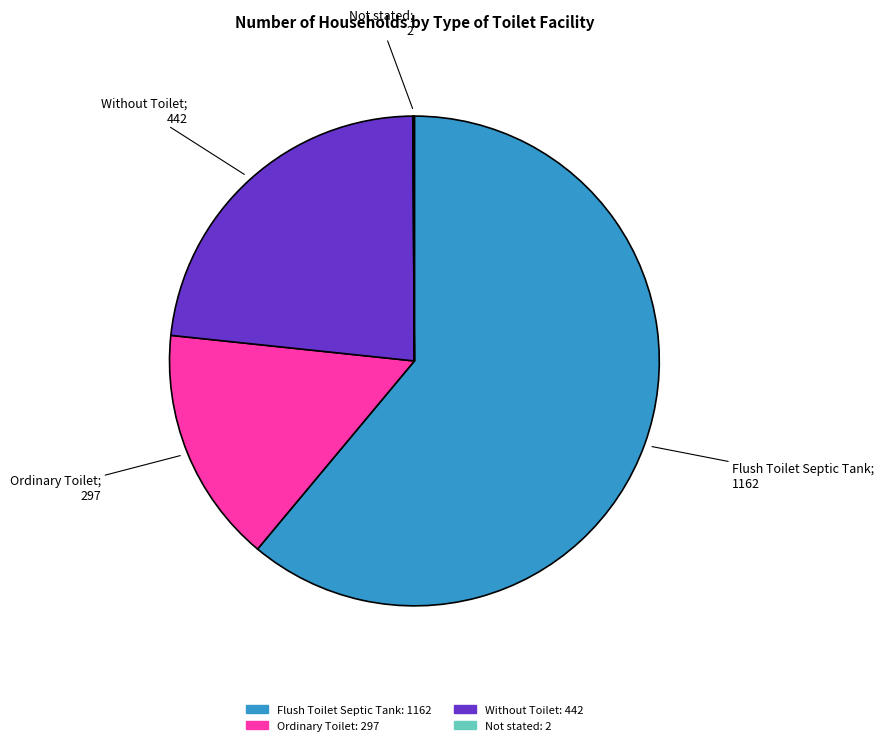

The Flush Toilet Septic Tank slice represents 61% of the pie. True or false?

True